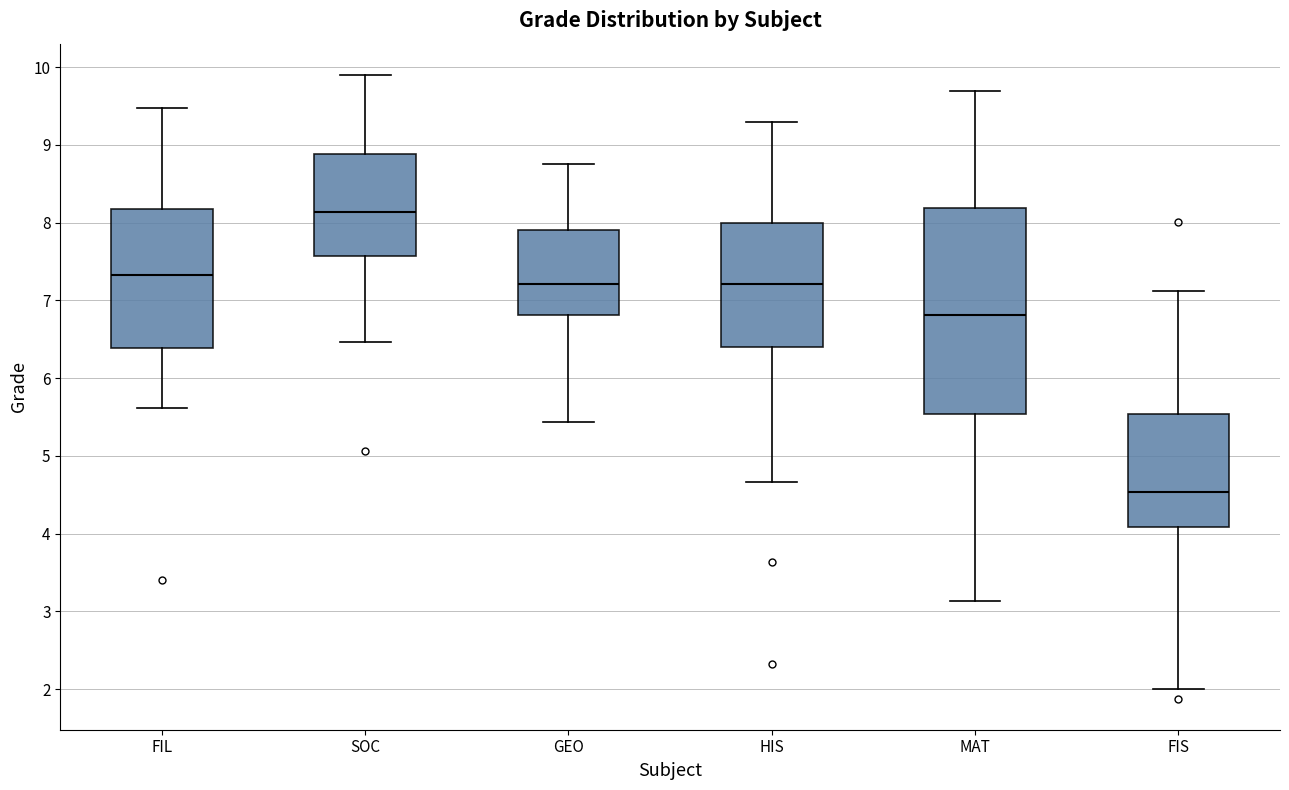

Where does the lower whisker of the box for HIS end on the y-axis? The values are not printed on the chart, so give them approximately, as read against the axis.

4.7